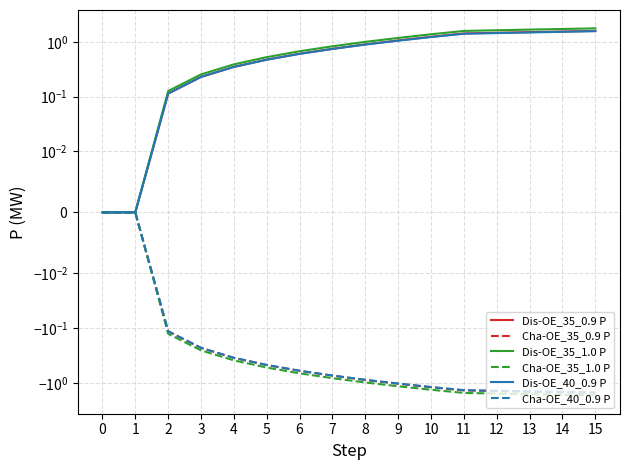

What is the spread (max minus min) of values at 8?

2.0